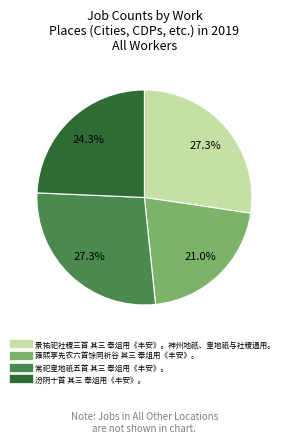

Count the number of slices in the pie.

4